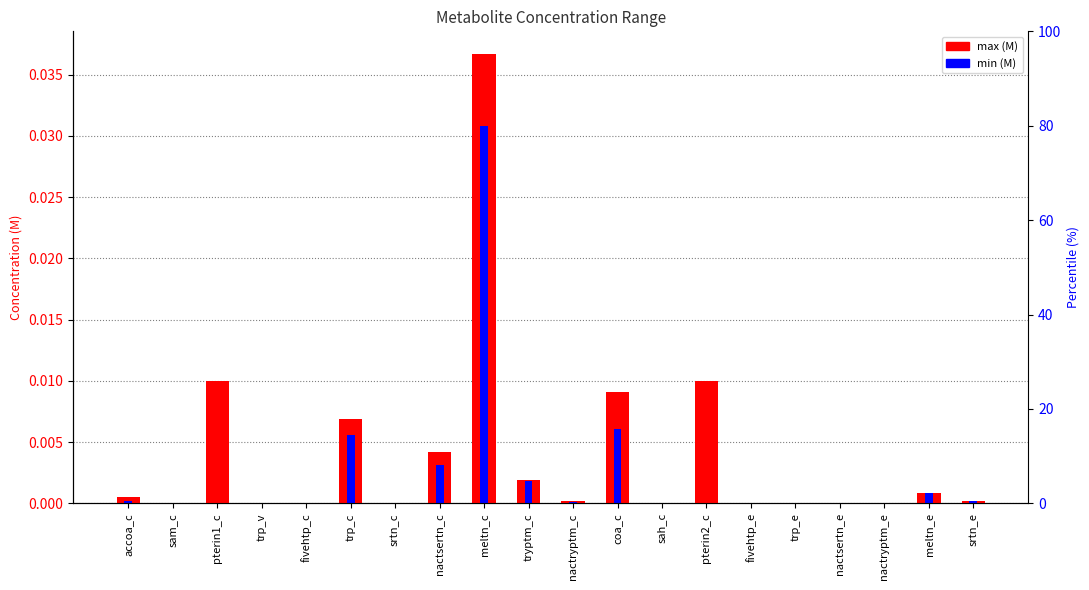

How many groups of bars are there?

20